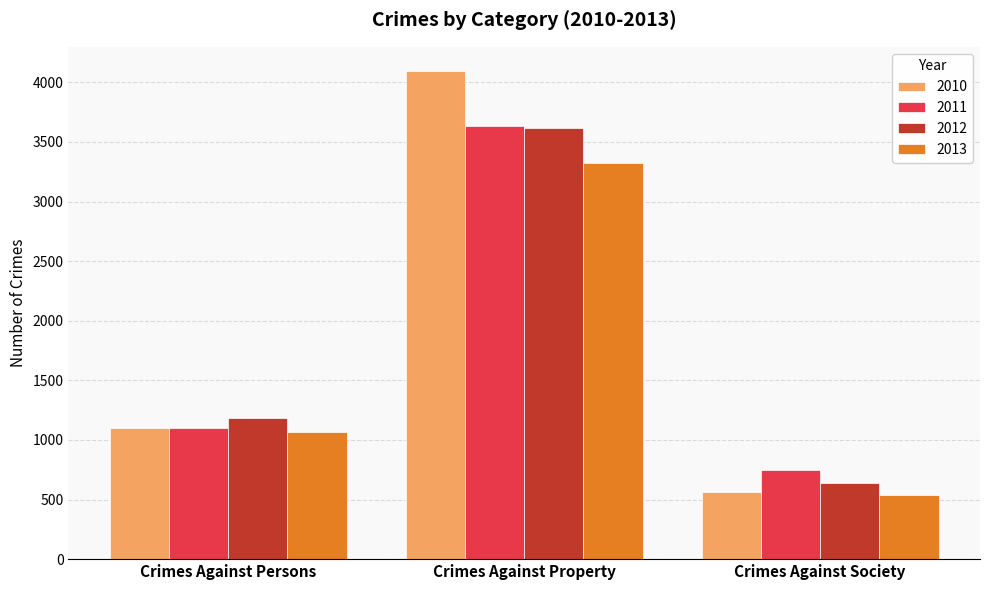

Between Crimes Against Property and Crimes Against Society, which series saw the biggest shift?

2010